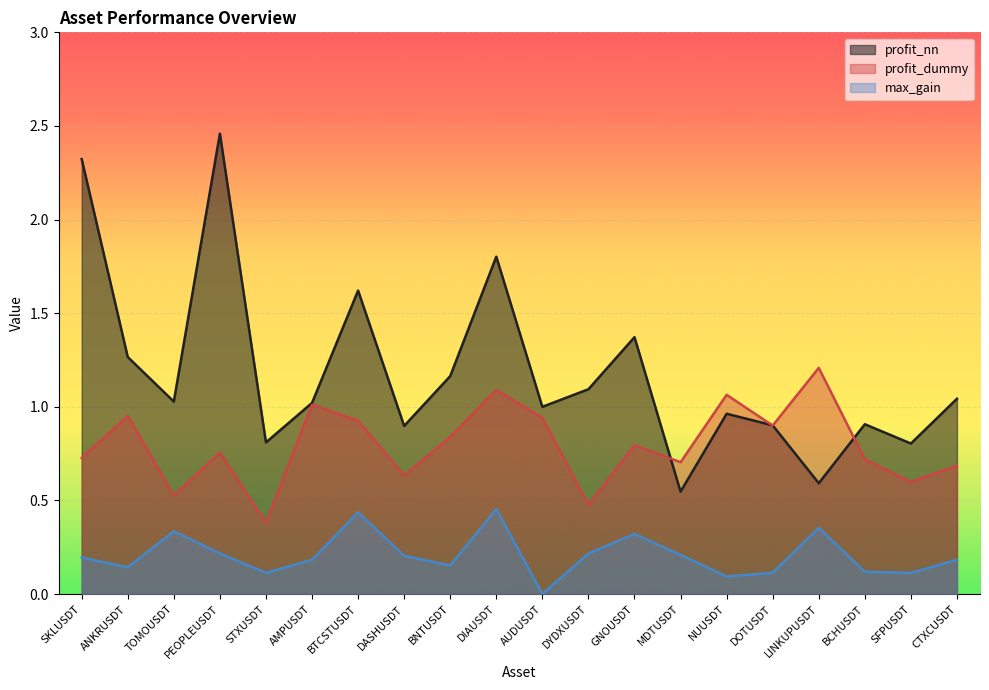

Count the number of data series in this chart.

3